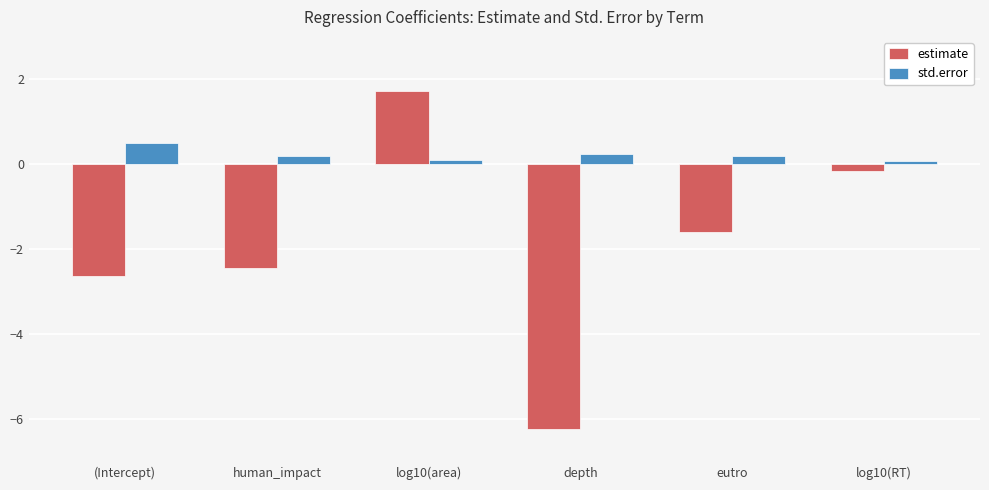

What is the label of the 5th bar from the left?

eutro